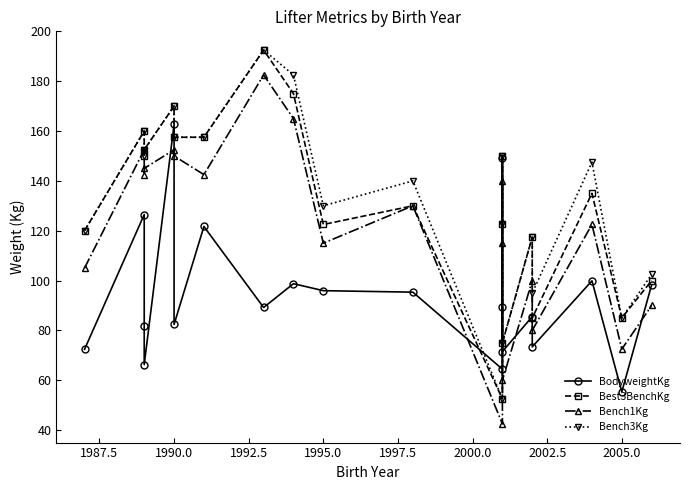

How many data points in Best3BenchKg are less than 135?

10